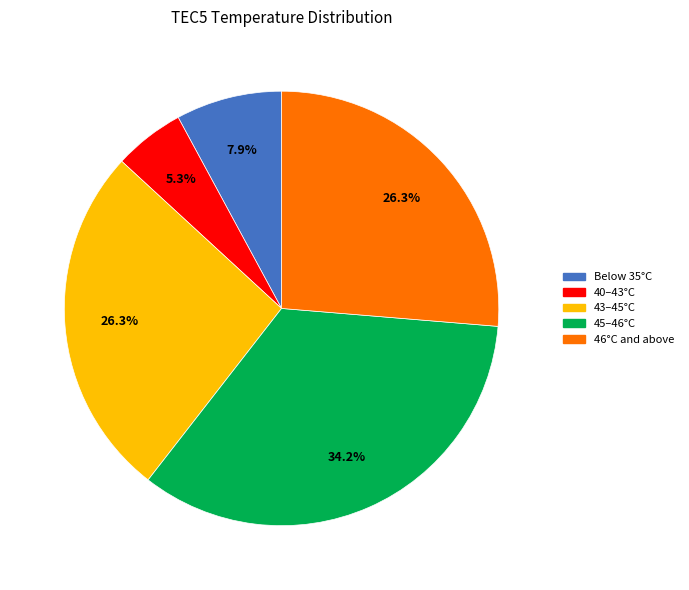

Is there a majority slice in this chart?

No